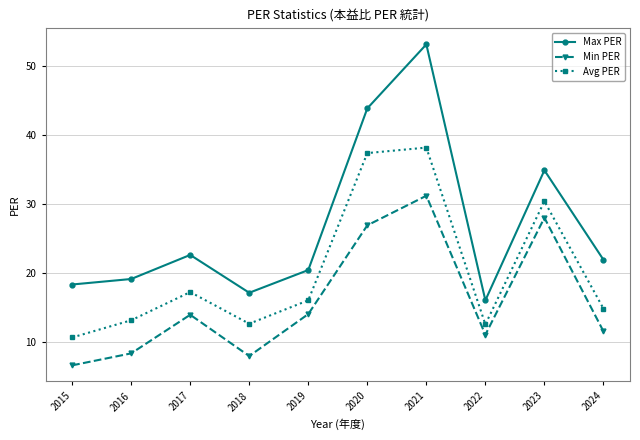

List the labels in order of Max PER value, largest first.

2021, 2020, 2023, 2017, 2024, 2019, 2016, 2015, 2018, 2022